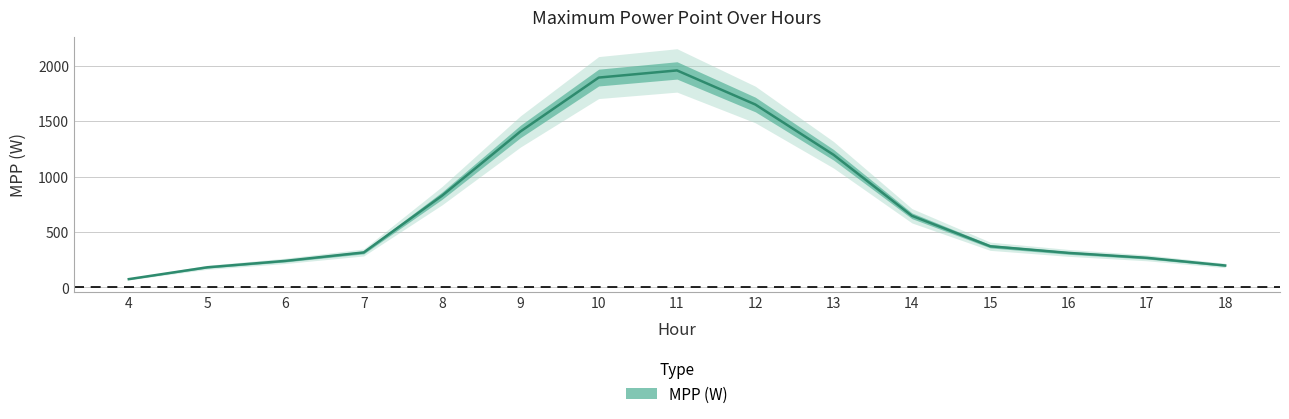

At which label is the value closest to 1016?

13